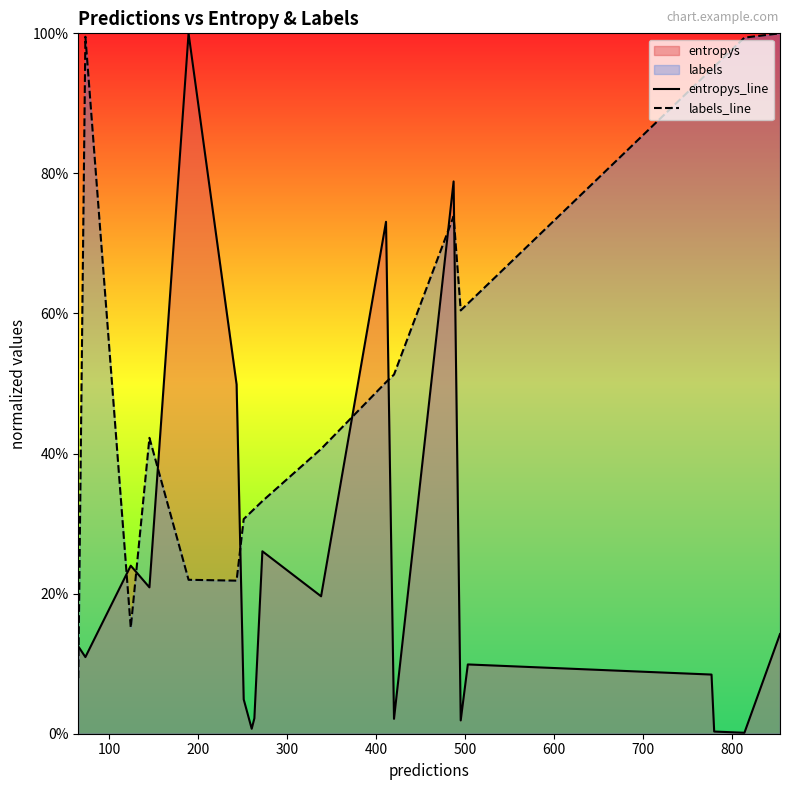

In entropys_line, how many points are lower than both neighbors (excluding endpoints)?

7